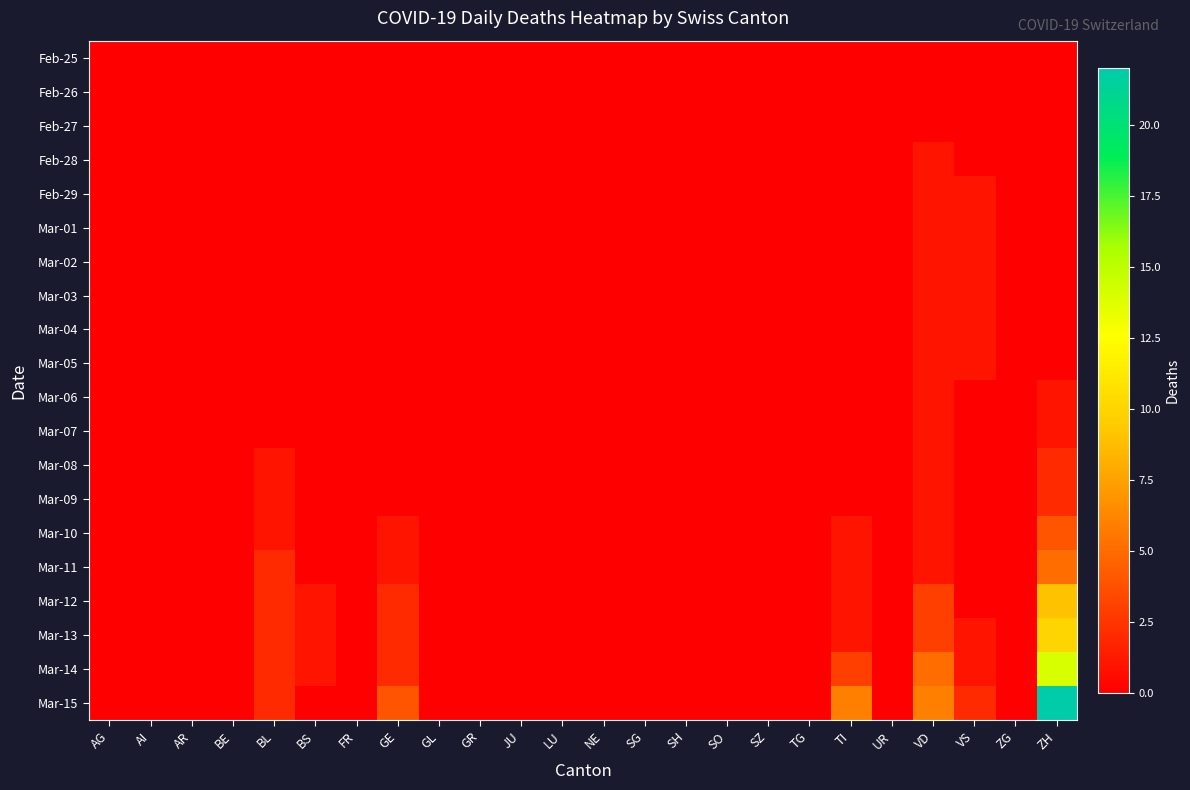

Which label corresponds to the largest value in the chart?

ZH